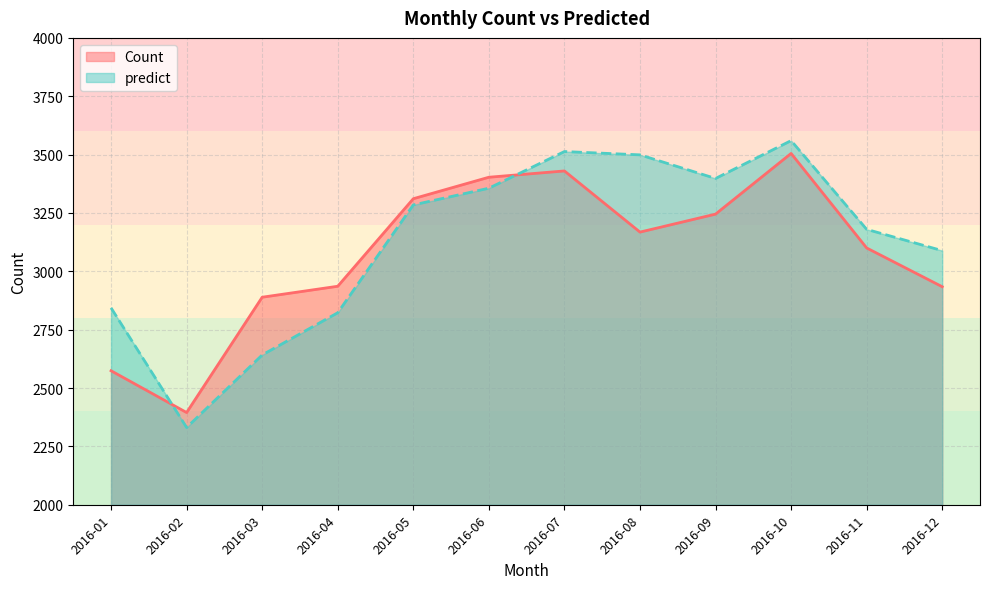

What is the sum of the predict values at 2016-09 and 2016-10?

6957.7